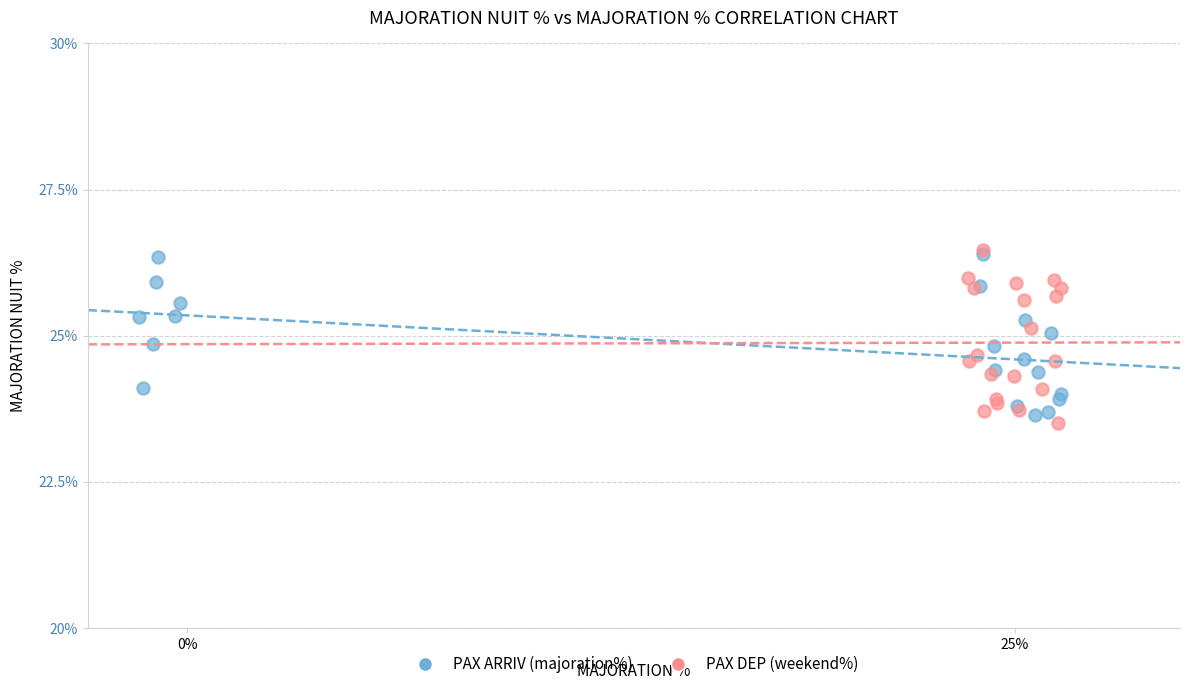

What are all the series names shown in the legend?

PAX ARRIV (majoration%), PAX DEP (weekend%)